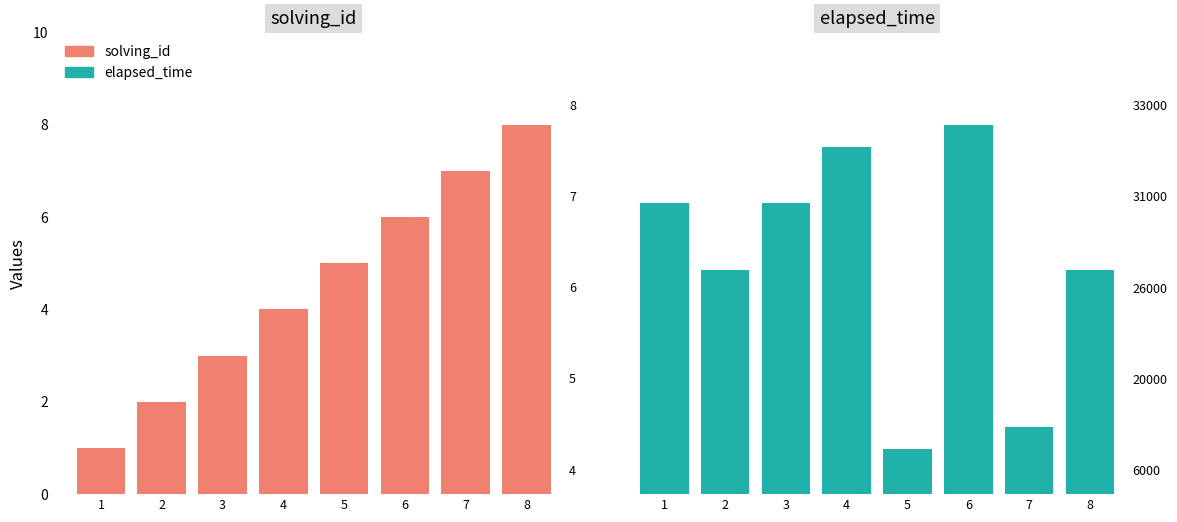

At how many categories does at least one series exceed 1234?

8